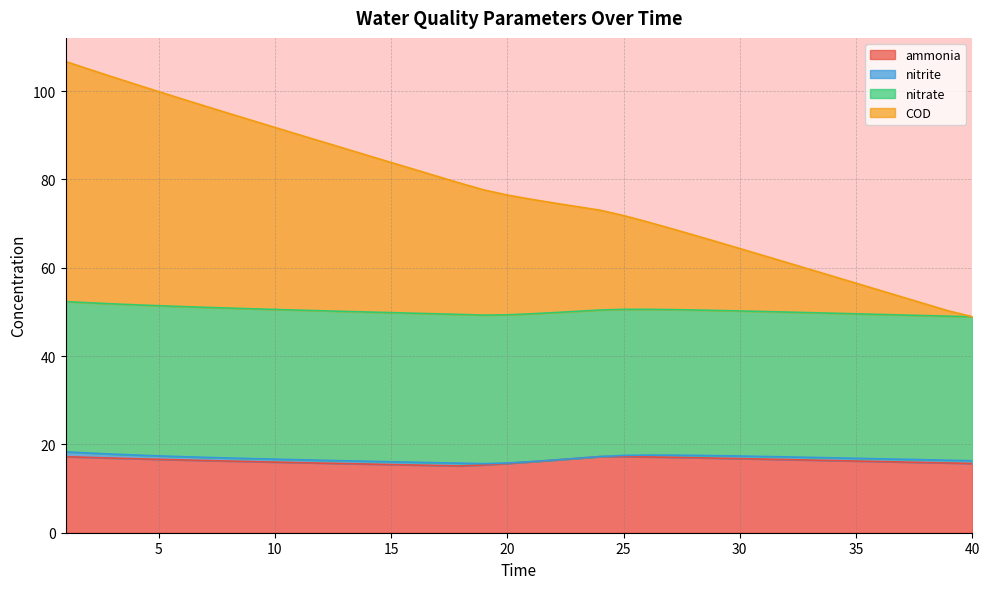

Which series has the largest total across all categories?

COD